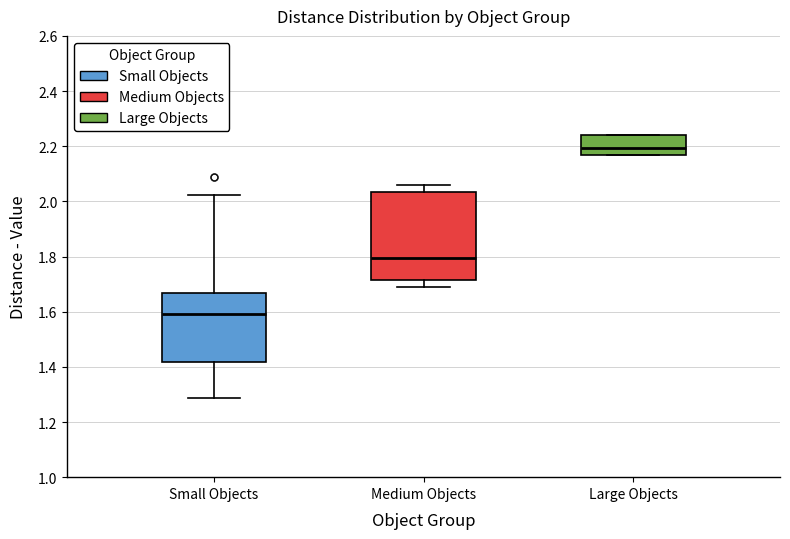

Which box has the lowest median line?

Small Objects